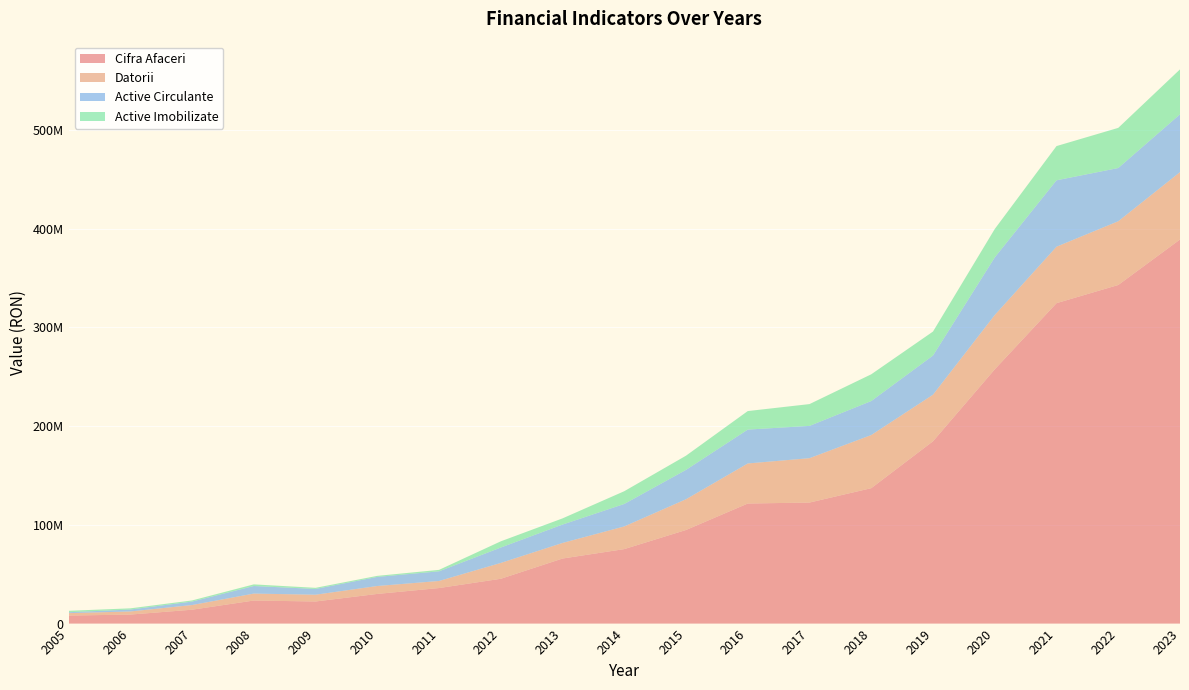

Reading left to right, list all the values displayed in this chart.

Cifra Afaceri: 8123643	9145406	14064026	23365876	22390488	30054158	36015126	45385165	65906005	75459837	94827397	121612782	122604029	137174594	184667290	257537819	324553000	342957792	389028923
Datorii: 2460970	3129564	4727598	7028862	6857597	8020590	7149015	16039004	15770566	22954052	31123405	40568752	44934435	53805264	47175604	54994097	57168386	64551262	68232053
Active Circulante: 917882	1964901	3507721	7664272	5826832	9206077	9780789	15613455	18629542	22760482	29745773	34309718	32705467	34429126	39662285	58339652	67254558	53913662	58537530
Active Imobilizate: 1452039	1199312	1149603	1659161	1148742	1059072	1465429	6282115	6251195	12916444	14371138	18763664	22085467	27096764	24293993	28802183	34663040	40666263	45534199